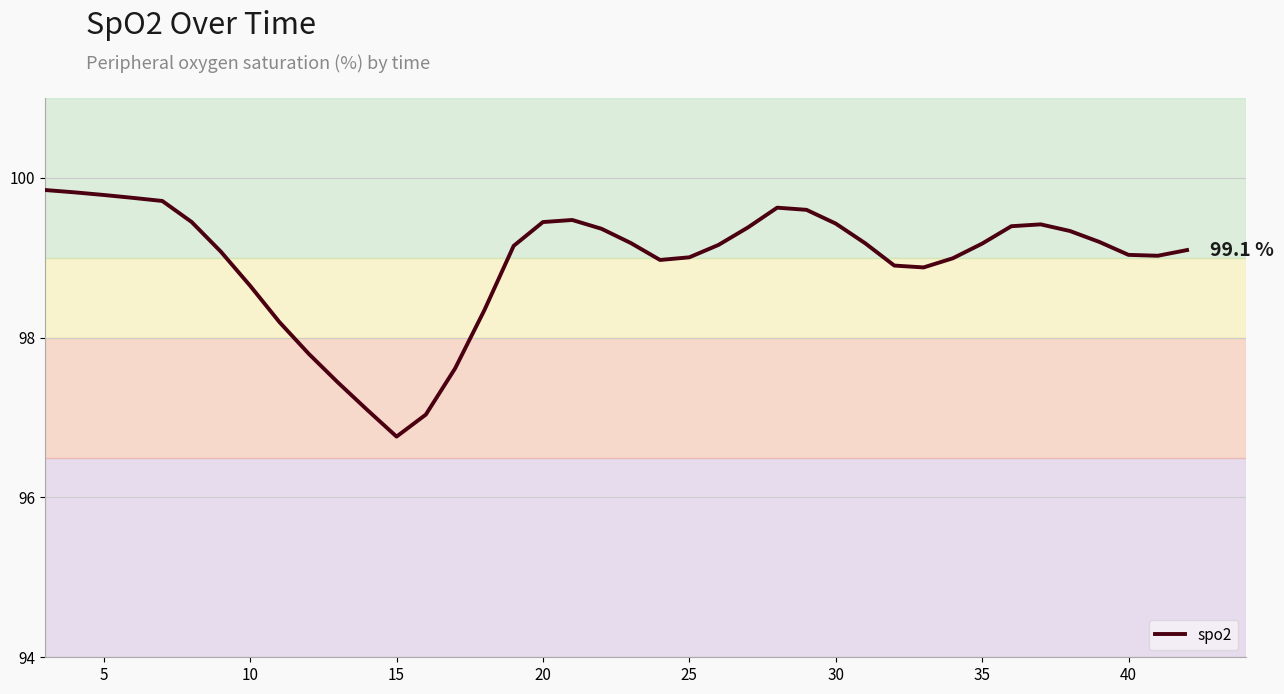

What is the difference between the maximum and minimum values?

3.1